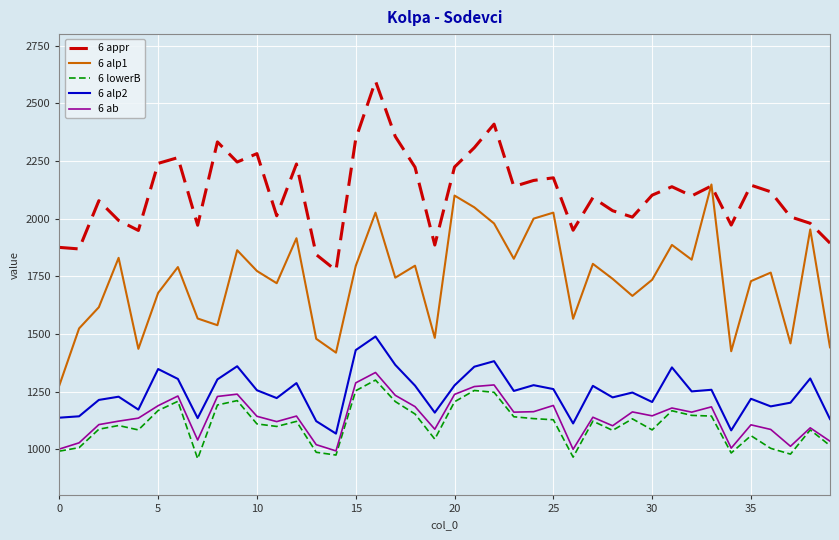

True or false: 6 ab and 6 alp1 intersect in this chart.

False